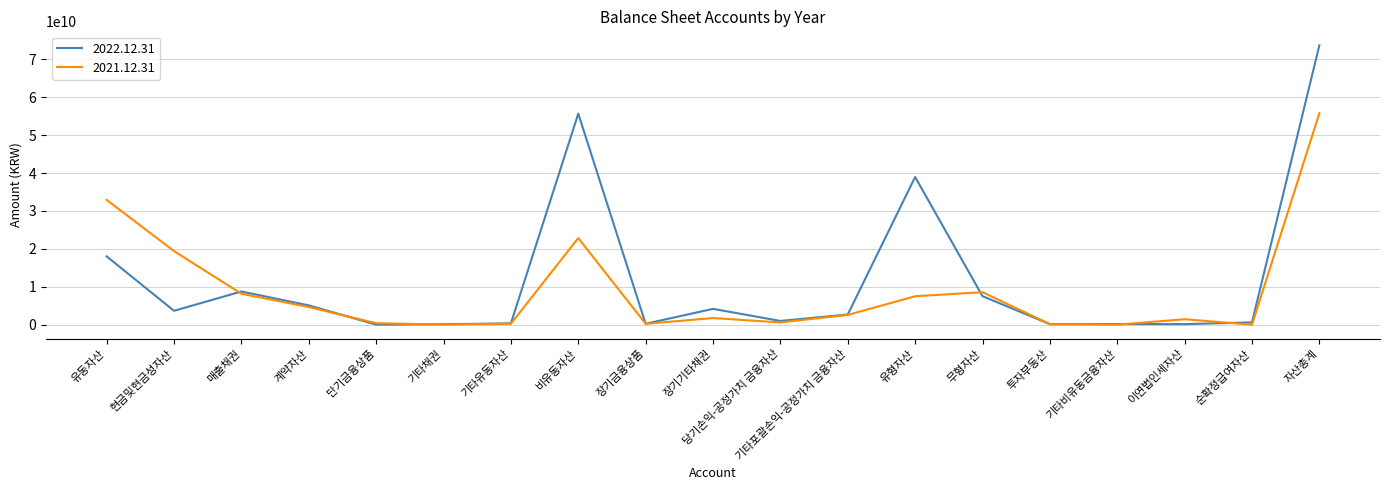

After their last crossing, which series has the higher values: 2022.12.31 or 2021.12.31?

2022.12.31